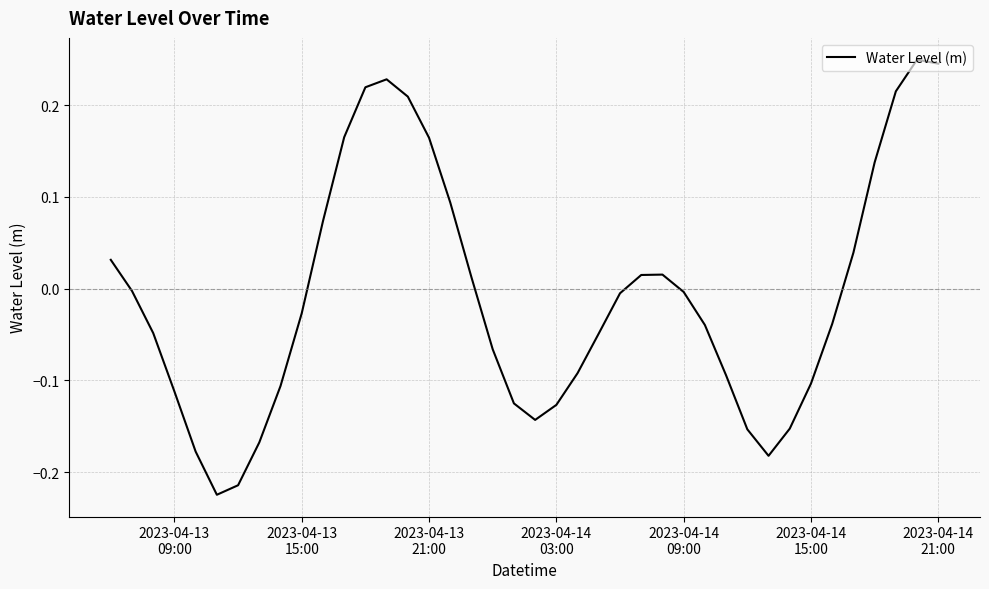

What is the difference between the maximum and minimum values?

0.5